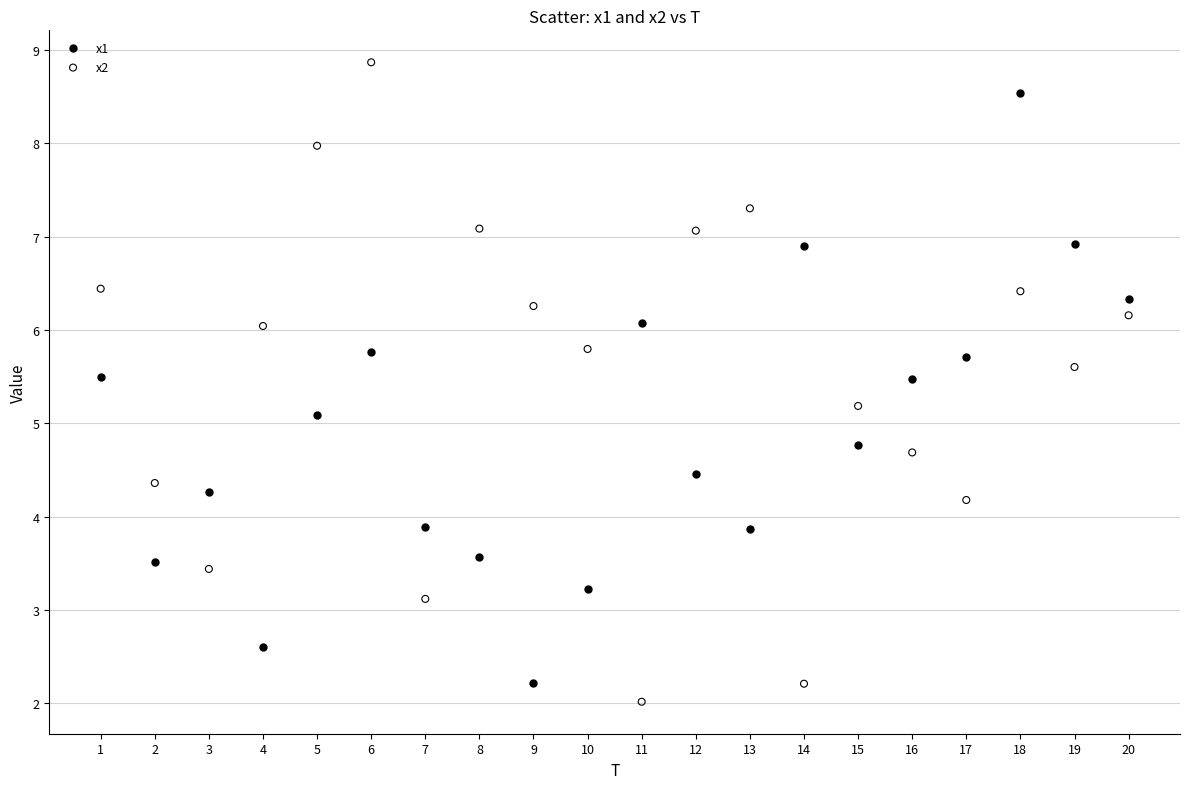

What are all the series names shown in the legend?

x1, x2